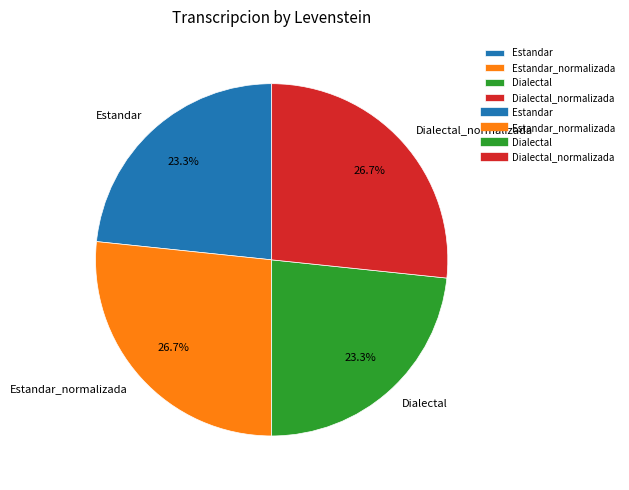

Does Dialectal_normalizada account for over 50% of the chart?

No